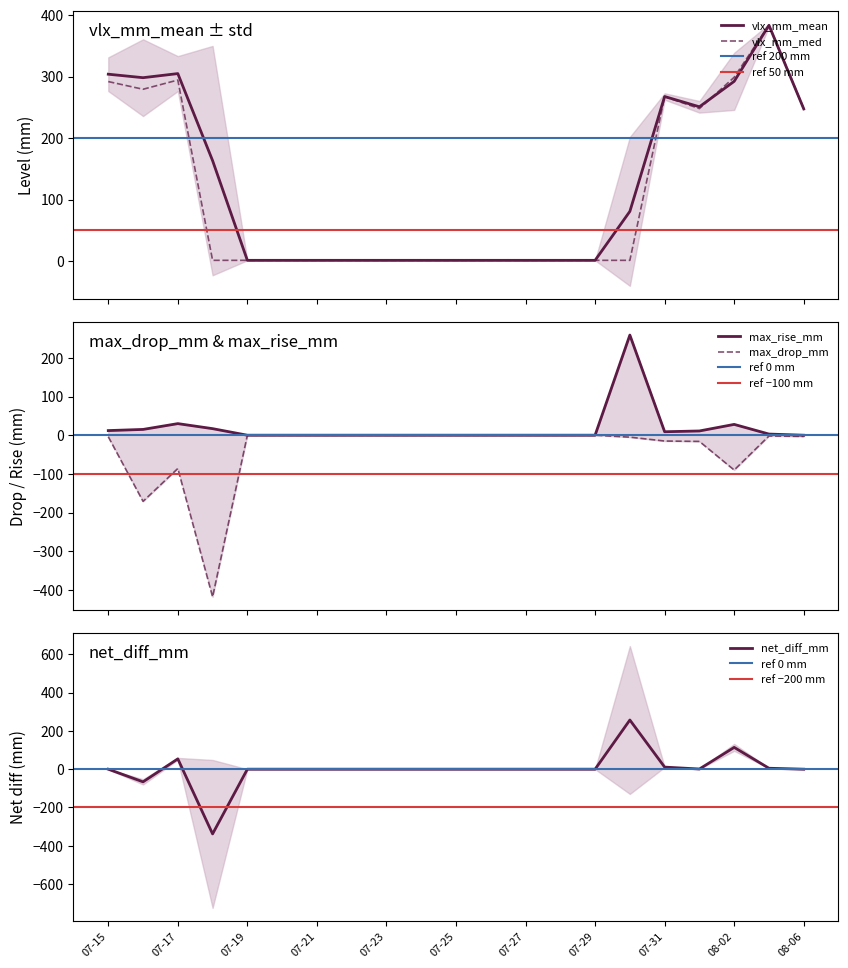

What is the label of the 4th point from the left?

2025-07-18